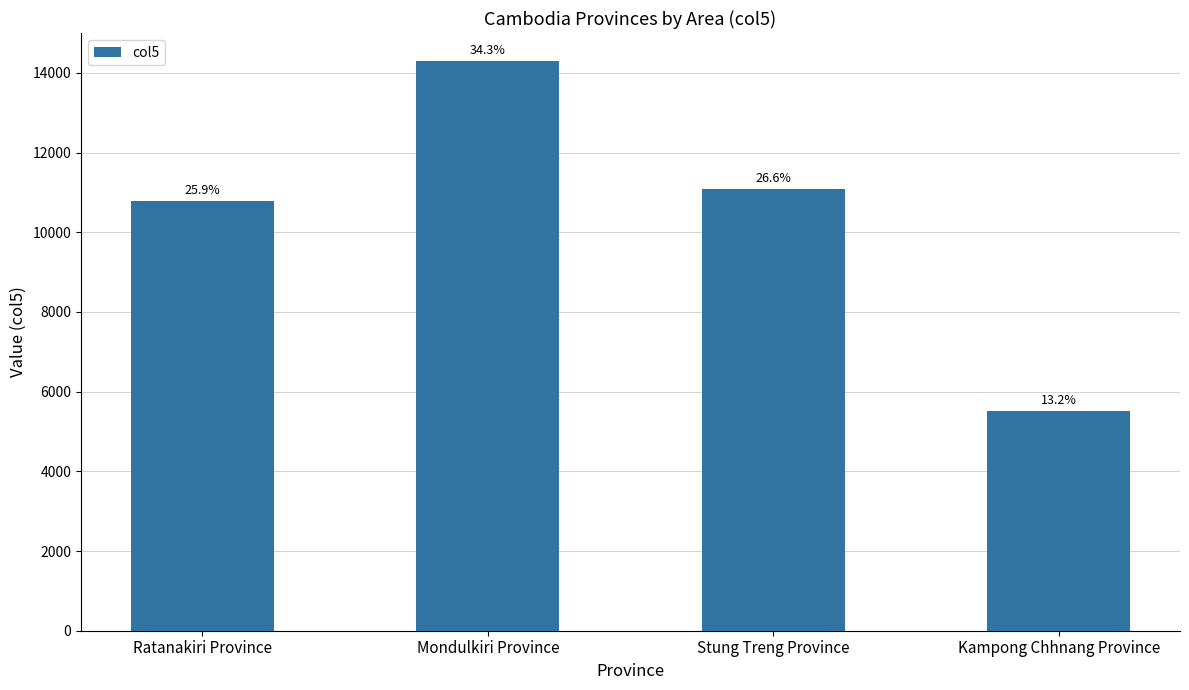

How many bars are there in total?

4